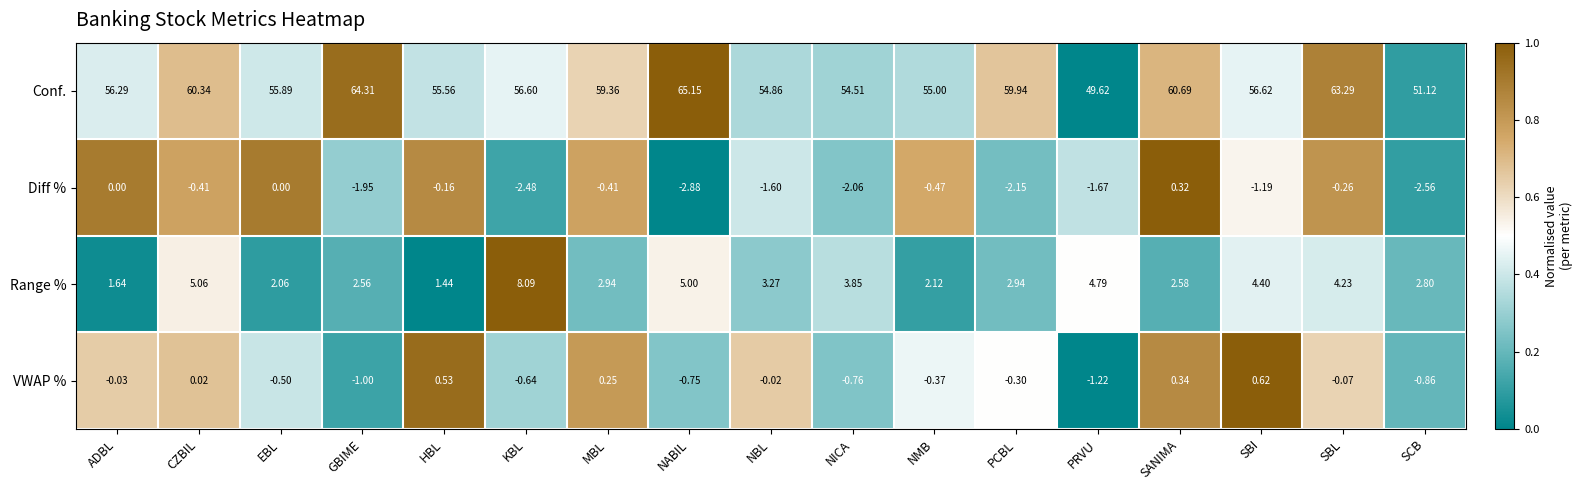

Which category has the highest value in the VWAP % series?

SBI